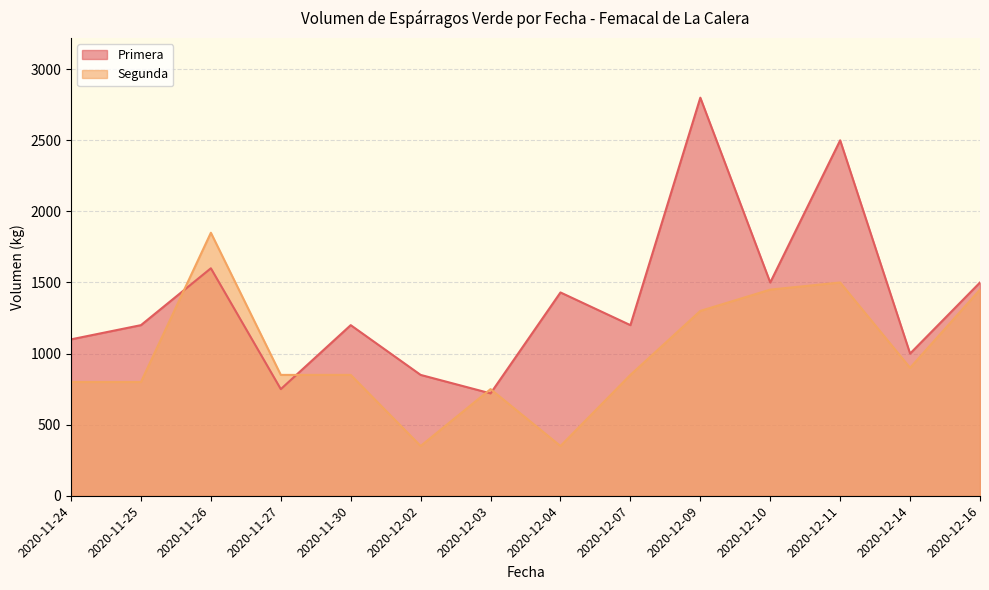

How many lines are shown in the chart?

2